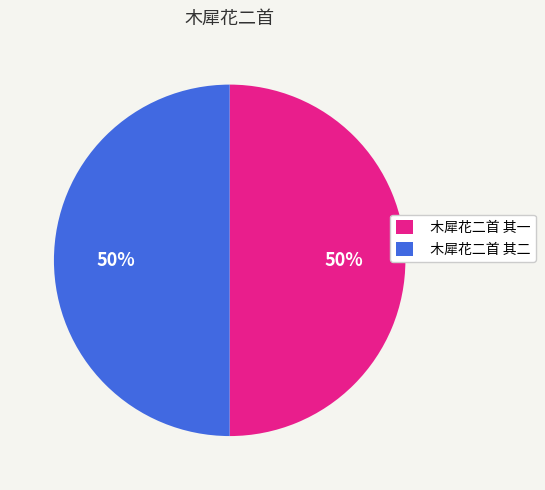

Approximately how many times larger is the value at 木犀花二首 其二 compared to 木犀花二首 其一?

1.0